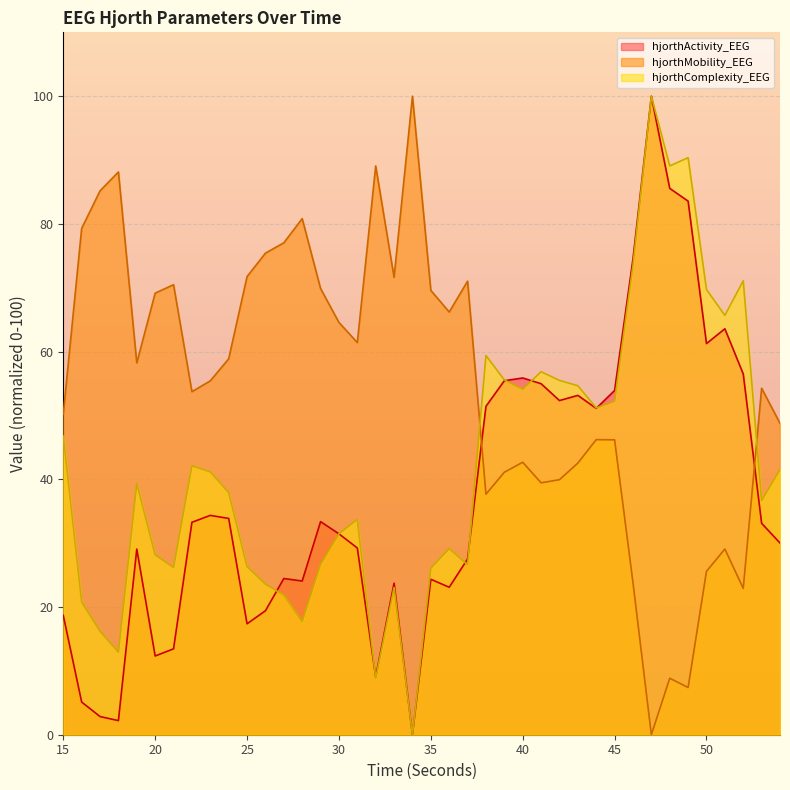

Is the value of hjorthActivity_EEG at 48 greater than the value of hjorthComplexity_EEG at 46?

Yes